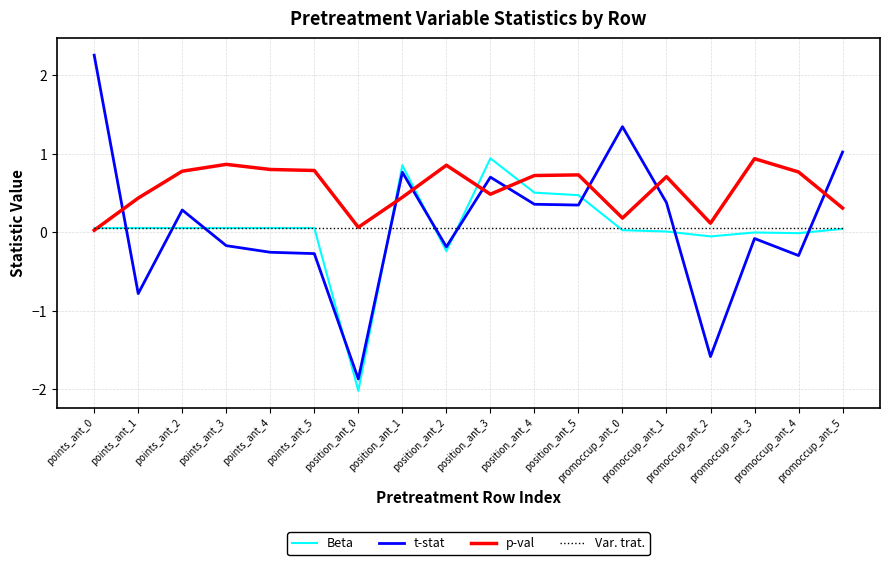

Which series ends up on top after the final intersection of t-stat and p-val?

t-stat